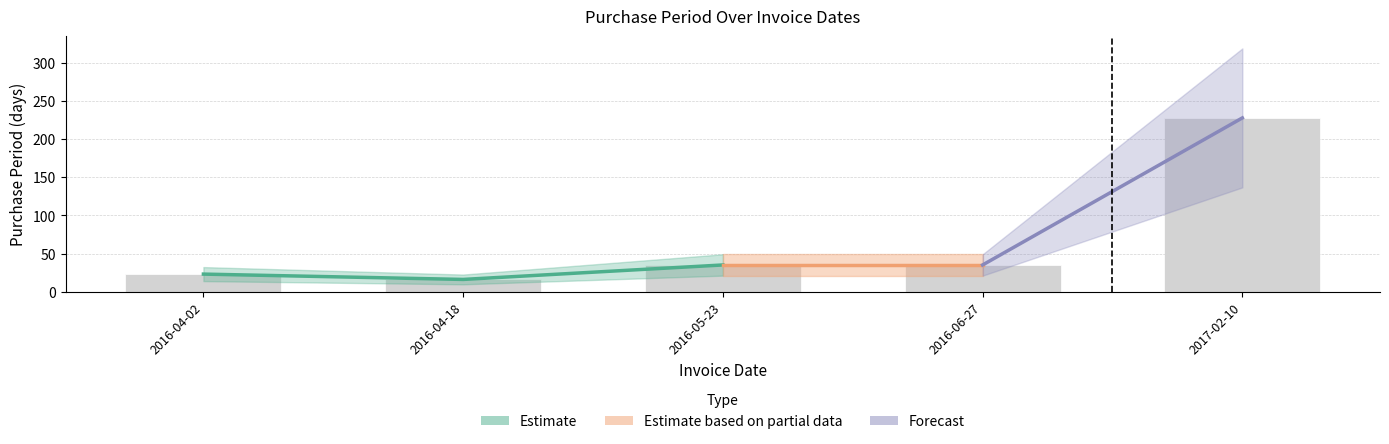

Between 2016-04-18 and 2016-06-27, which is larger?

2016-06-27